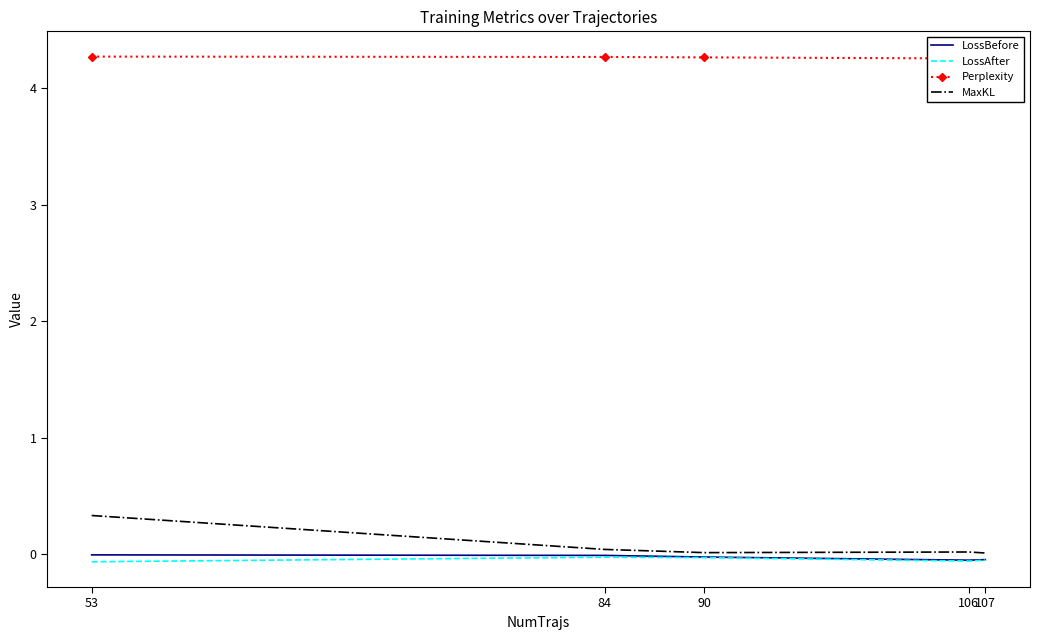

Between 53 and 90, which is larger?

53